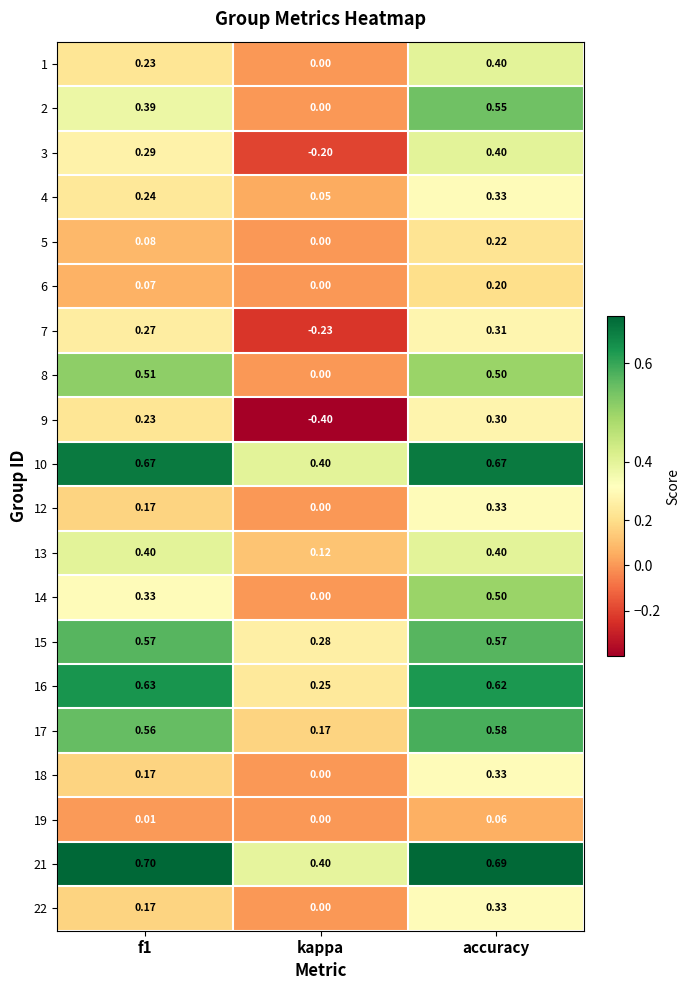

Where is 3 nearest to the value 0?

kappa